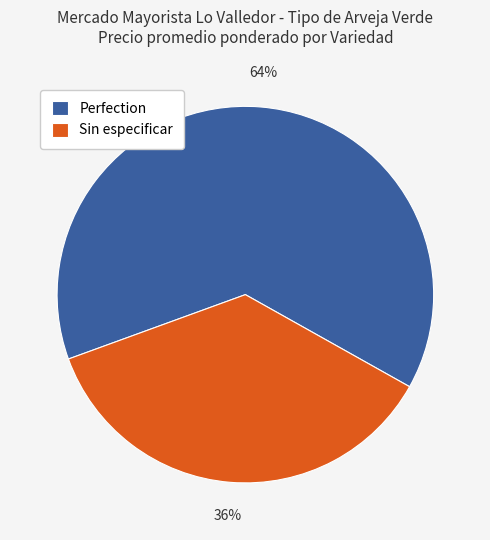

What is the largest slice in the pie chart?

Perfection